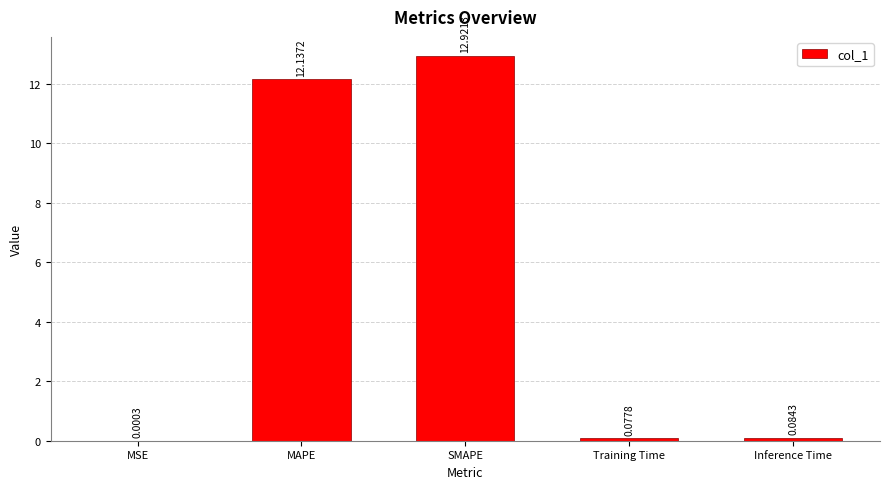

Where is the data nearest to the value 6?

Inference Time